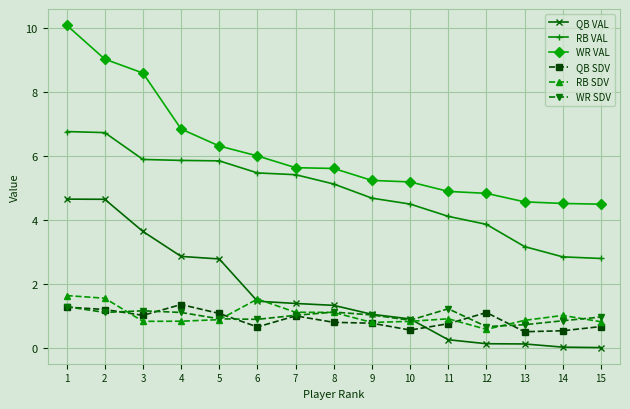

What is the sum of all WR VAL values?

91.9